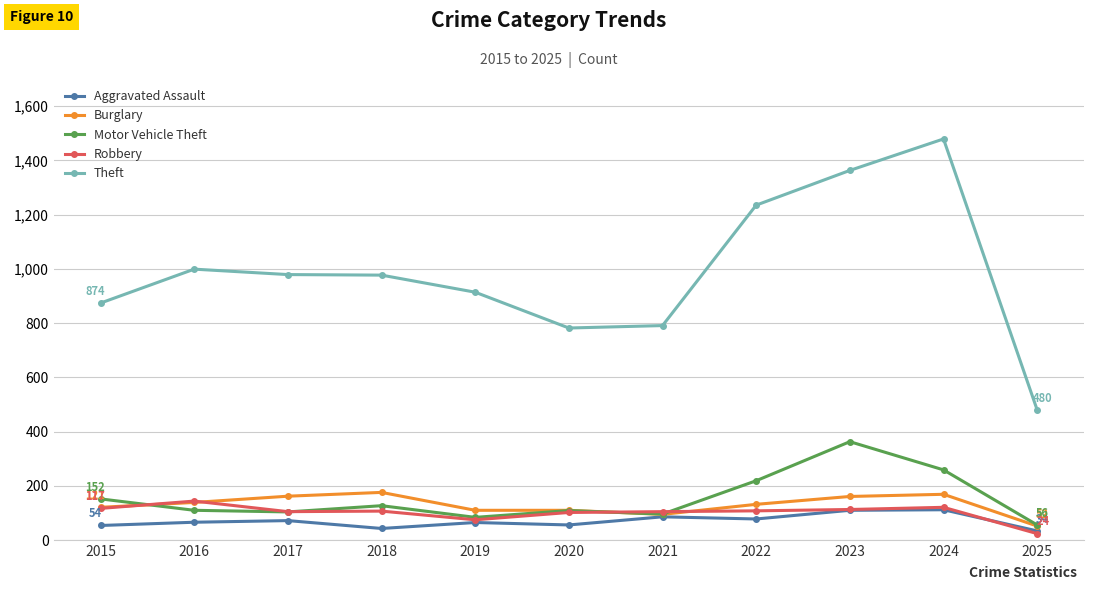

What is the value of the Robbery point at the 4th from the left?

107